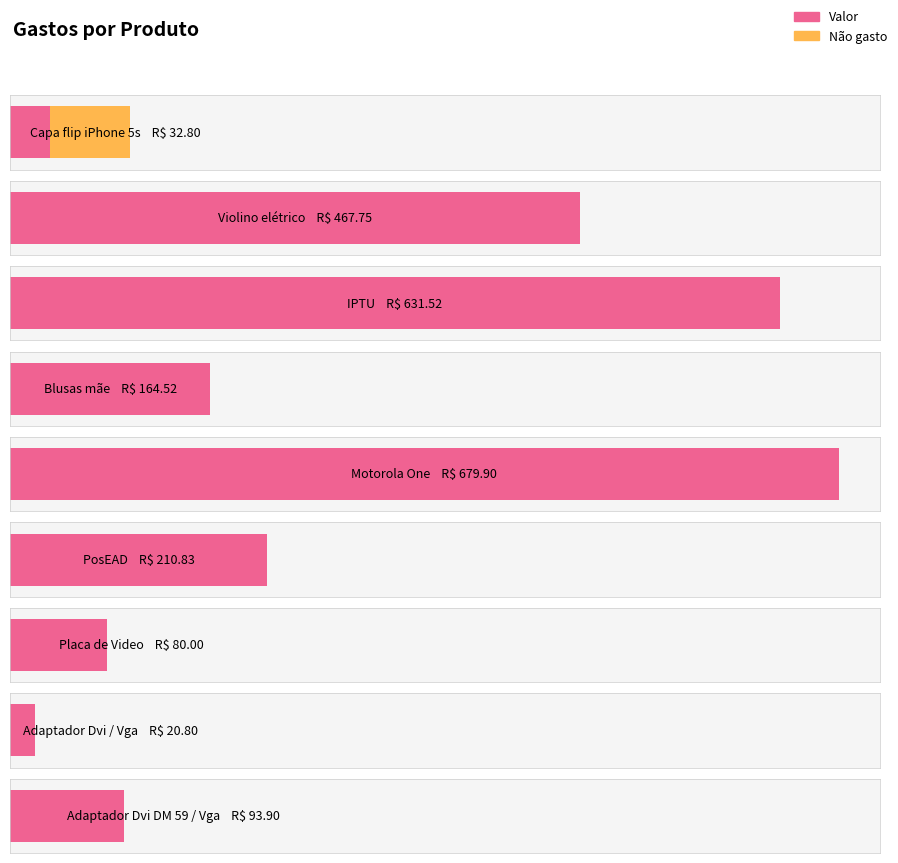

Rank the categories by value from lowest to highest.

Adaptador Dvi / Vga, Capa flip iPhone 5s, Placa de Video, Adaptador Dvi DM 59 / Vga, Blusas mãe, PosEAD, Violino elétrico, IPTU, Motorola One